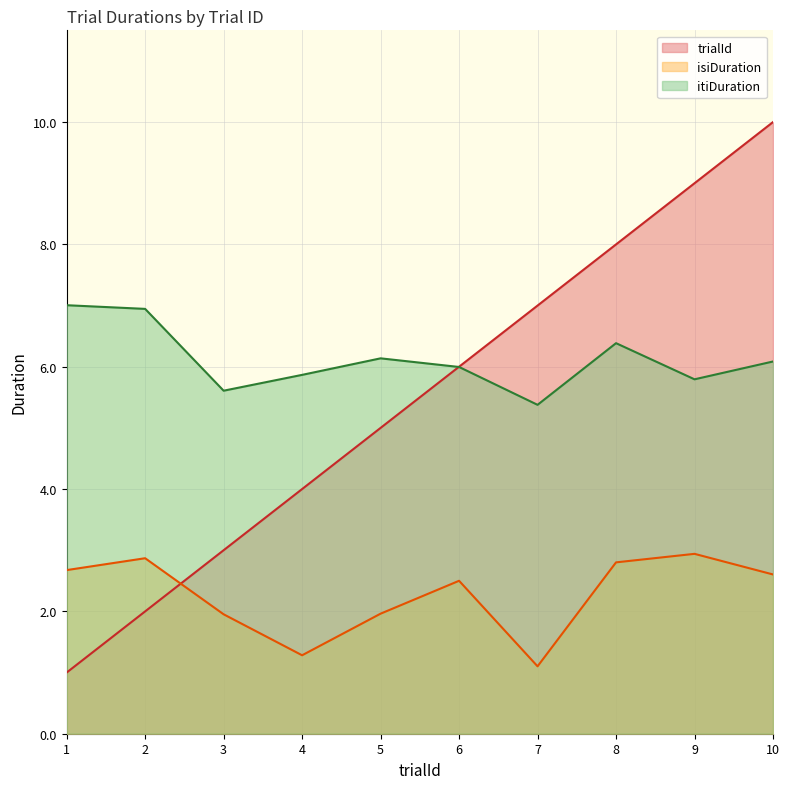

What is the difference between the highest and lowest values at 3?

3.7